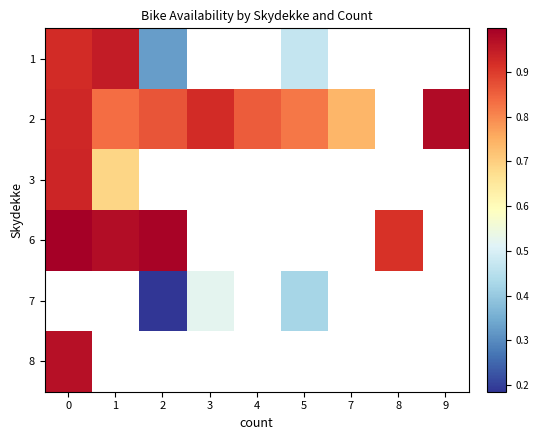

Count the number of categories in the chart.

9